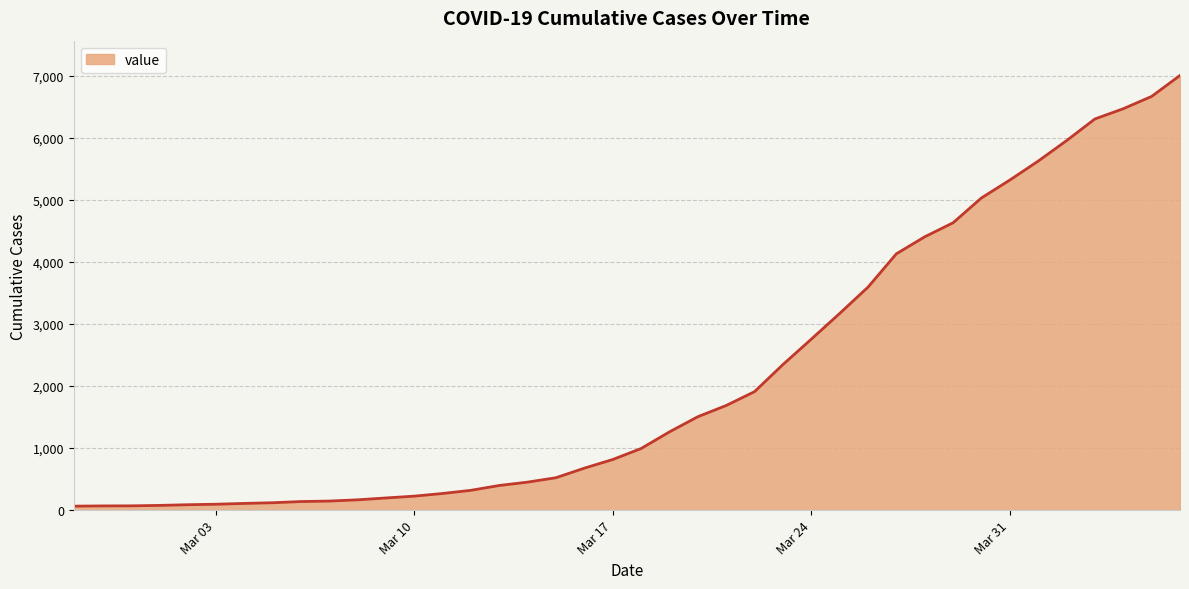

What is the difference between the maximum and minimum values?

6937